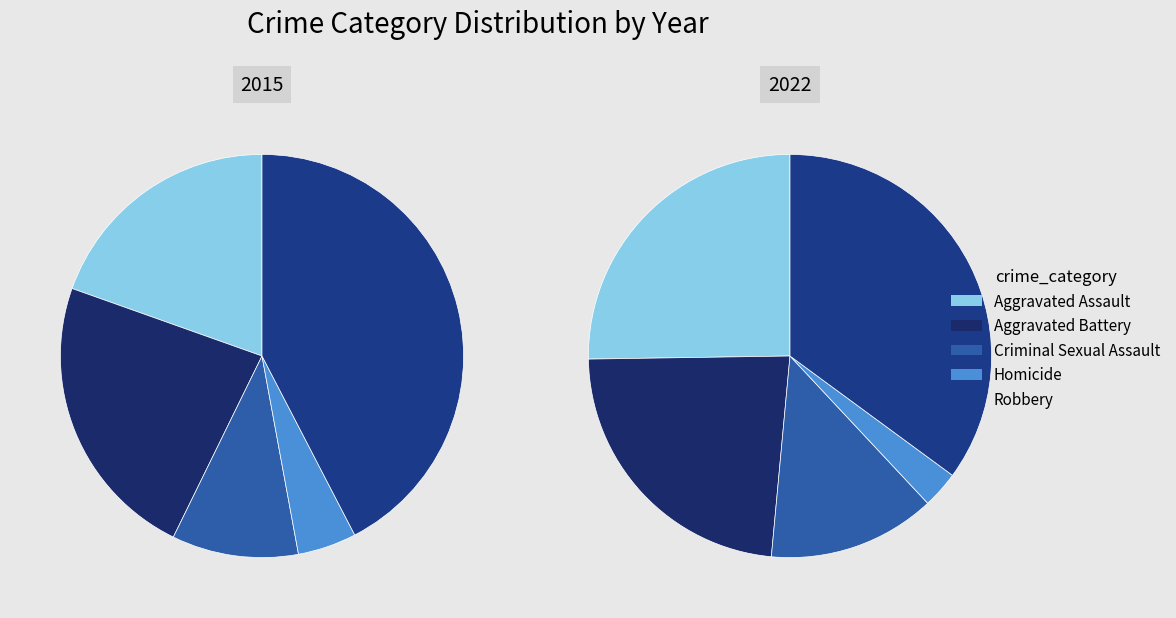

What is the spread (max minus min) of values at Homicide?

4